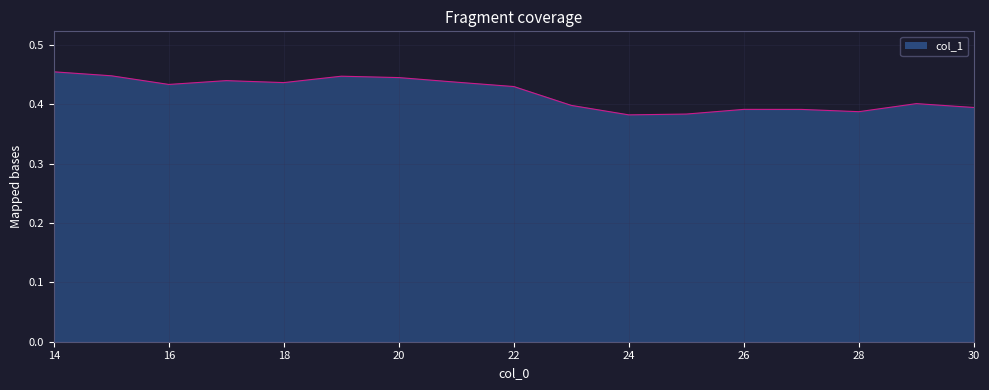

Rank the categories by value from lowest to highest.

24, 25, 28, 27, 26, 30, 23, 29, 22, 16, 18, 21, 17, 20, 19, 15, 14